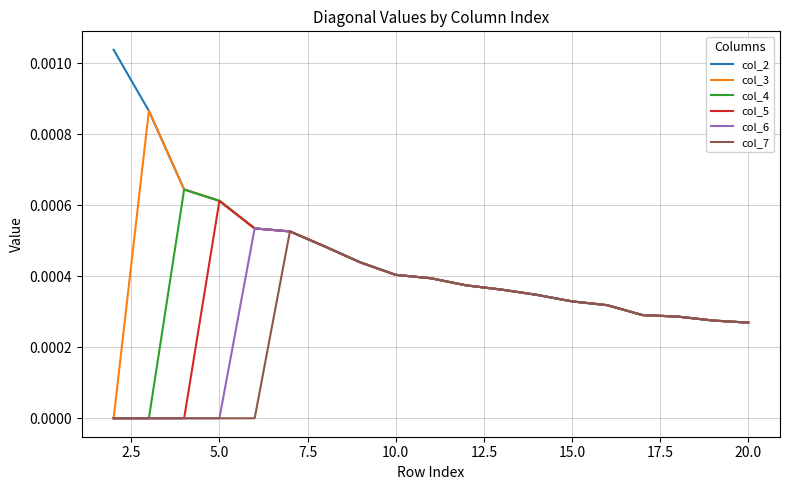

Which series has the largest range (max minus min)?

col_3